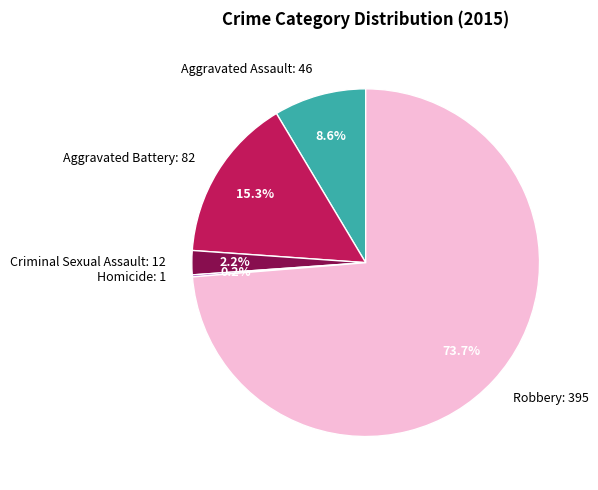

To the nearest percent, what portion does Aggravated Battery represent?

15%